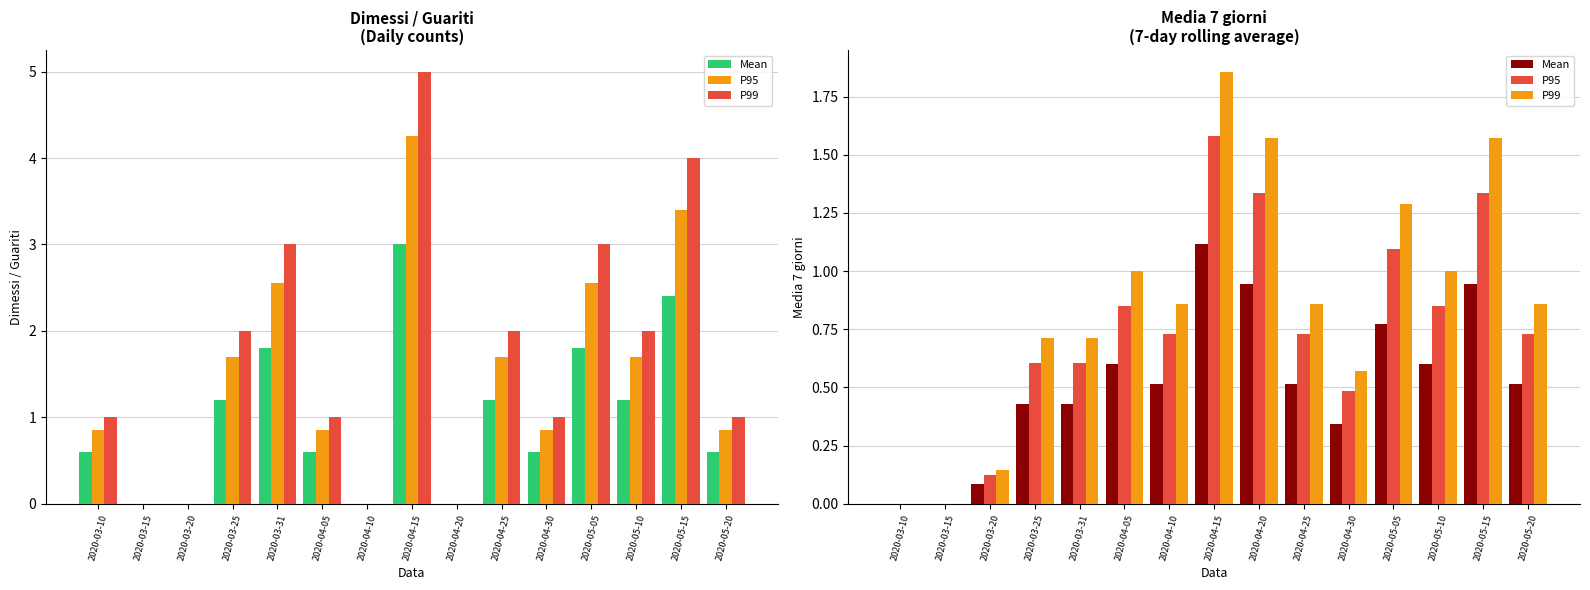

The value of P95 at 2020-03-25 is 0.6. True or false?

True